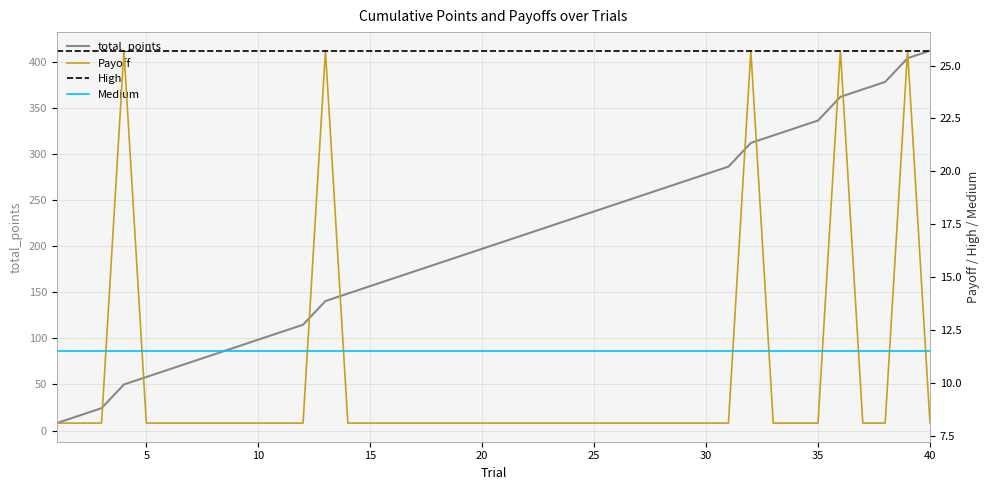

Which series has the largest total across all categories?

total_points